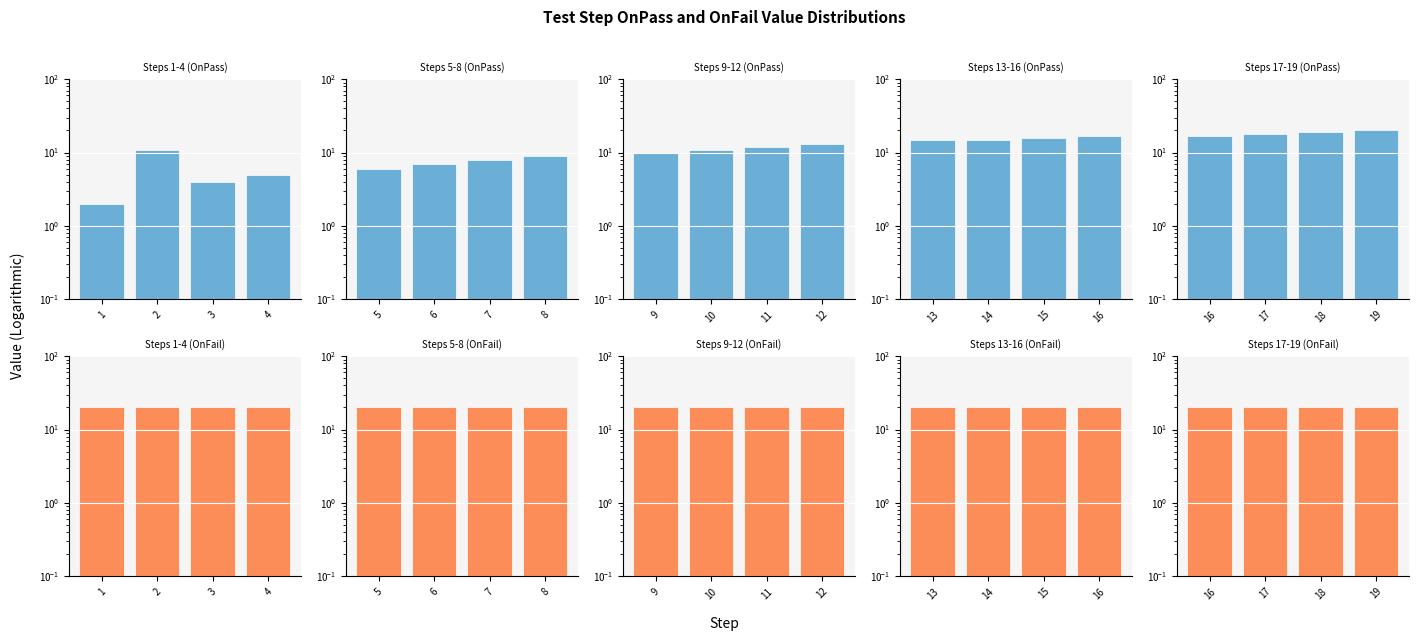

Which series has the largest total across all categories?

OnFail